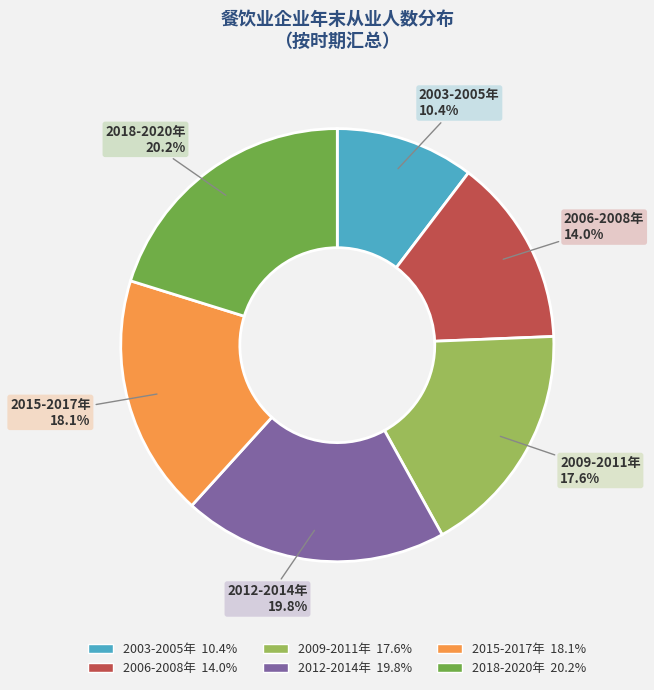

Is there a majority slice in this chart?

No